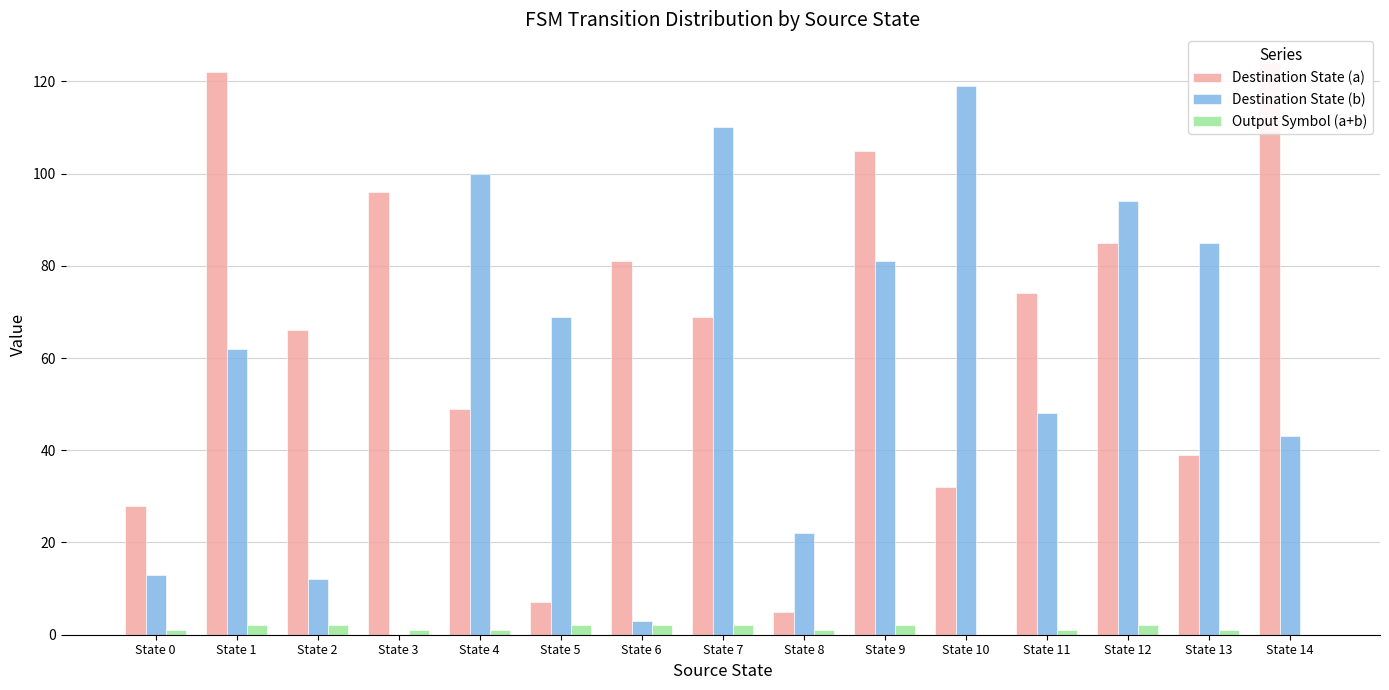

Rank the series at State 10 from lowest to highest value.

Output Symbol (a+b), Destination State (a), Destination State (b)